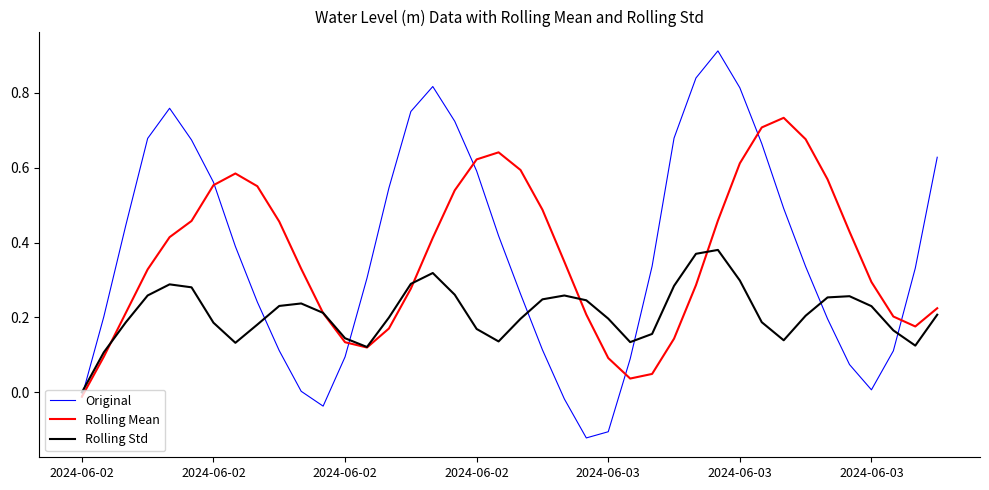

How many interior local peaks does the Rolling Std series have?

6